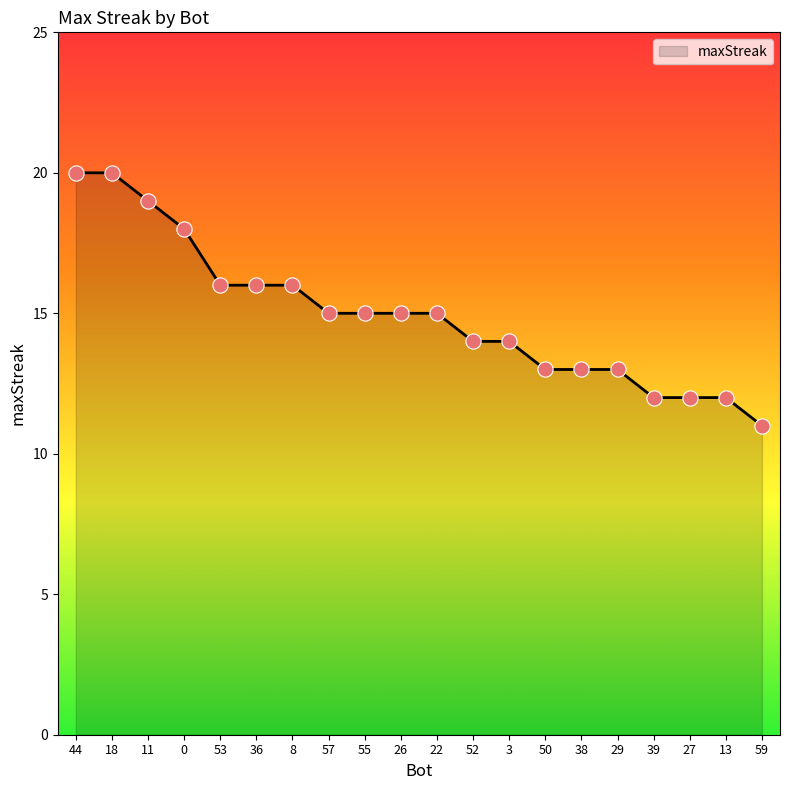

What is the ratio of the value at 53 to the value at 13?

1.3